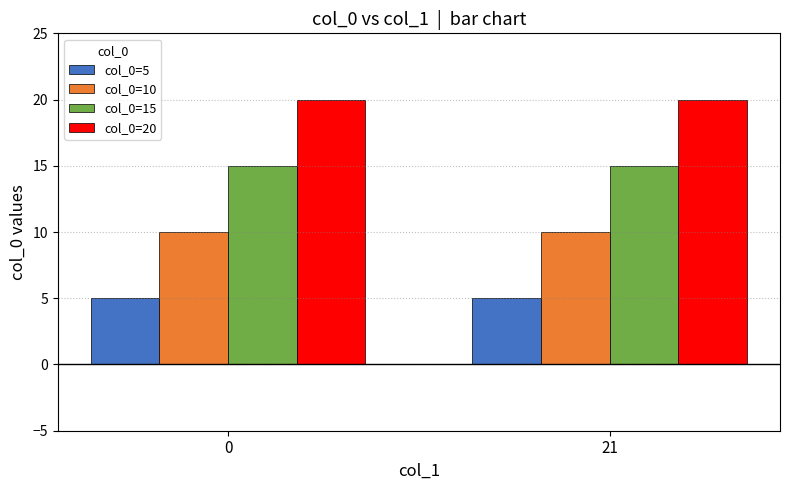

What are all the series names shown in the legend?

col_0=5, col_0=10, col_0=15, col_0=20